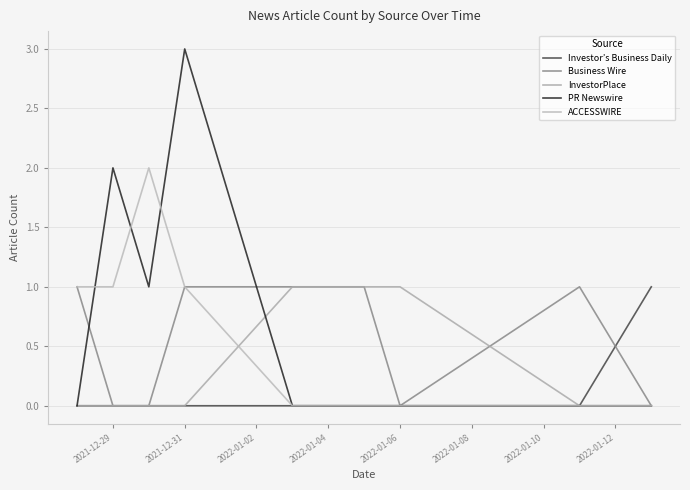

What is the difference between the maximum and second lowest values in the InvestorPlace series?

1